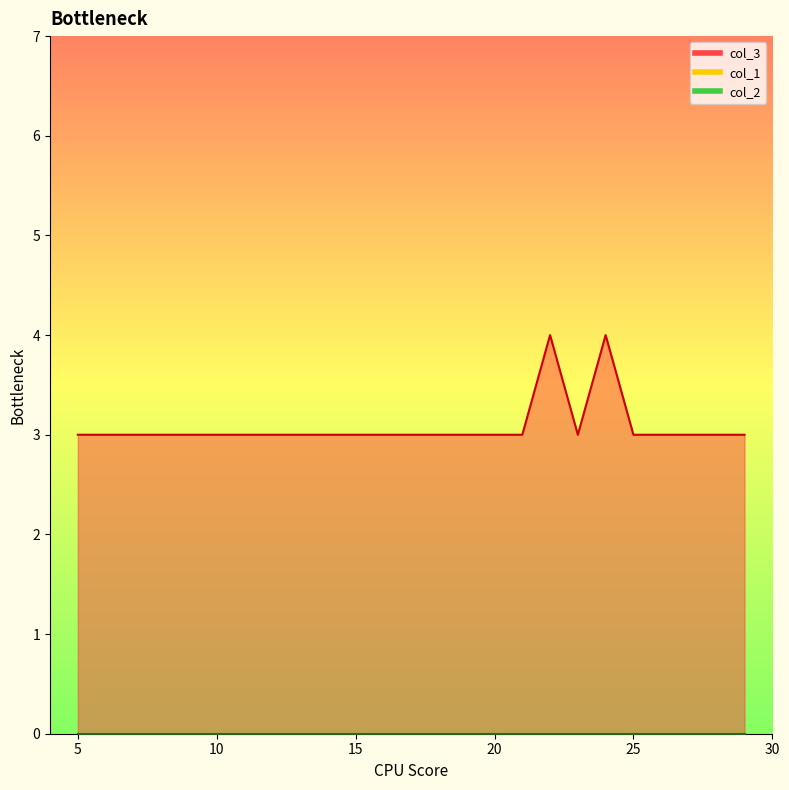

Is the value of col_2 at 9 greater than the value of col_3 at 17?

No